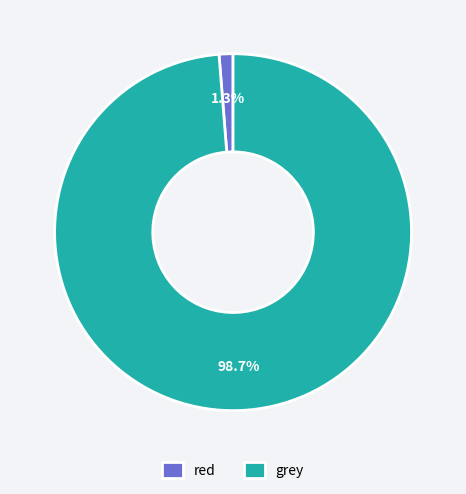

Which slice is the smallest?

red